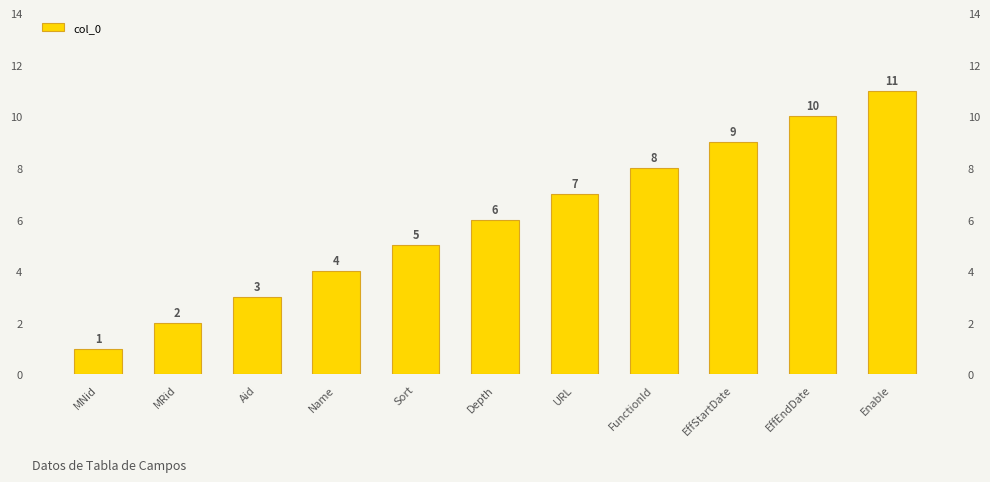

The value at URL is 7. True or false?

True